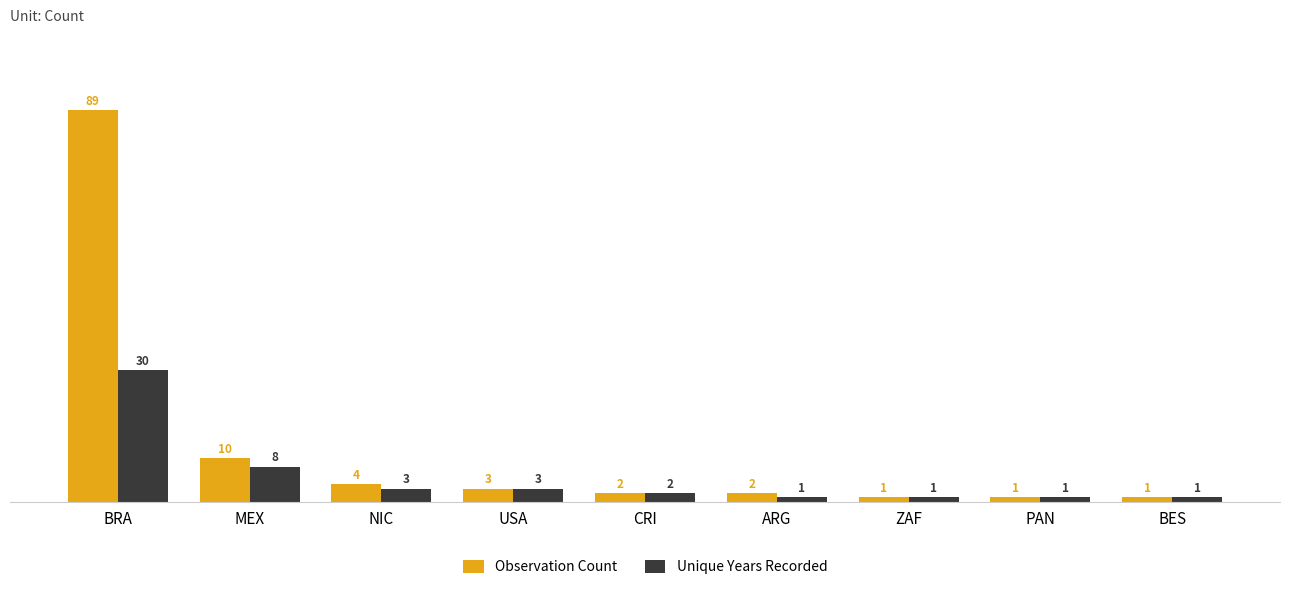

How many bars are there in each group?

2